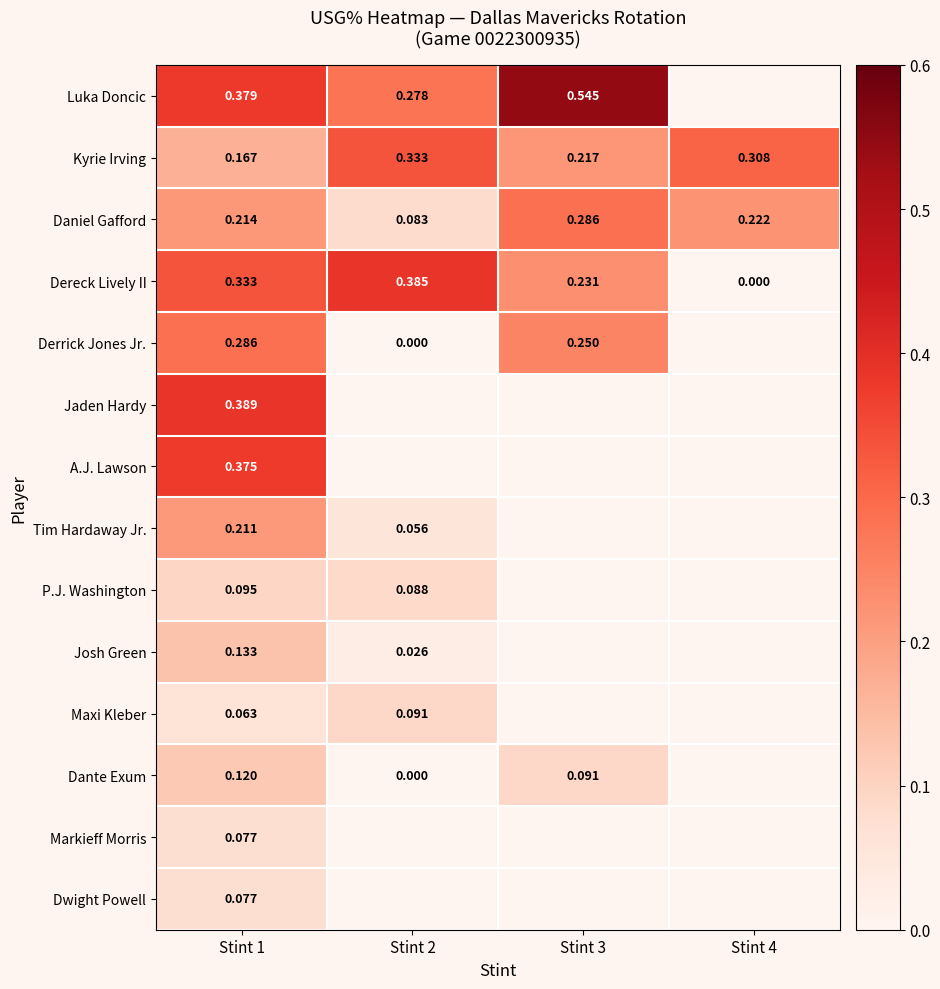

What is the greatest value displayed?

0.5